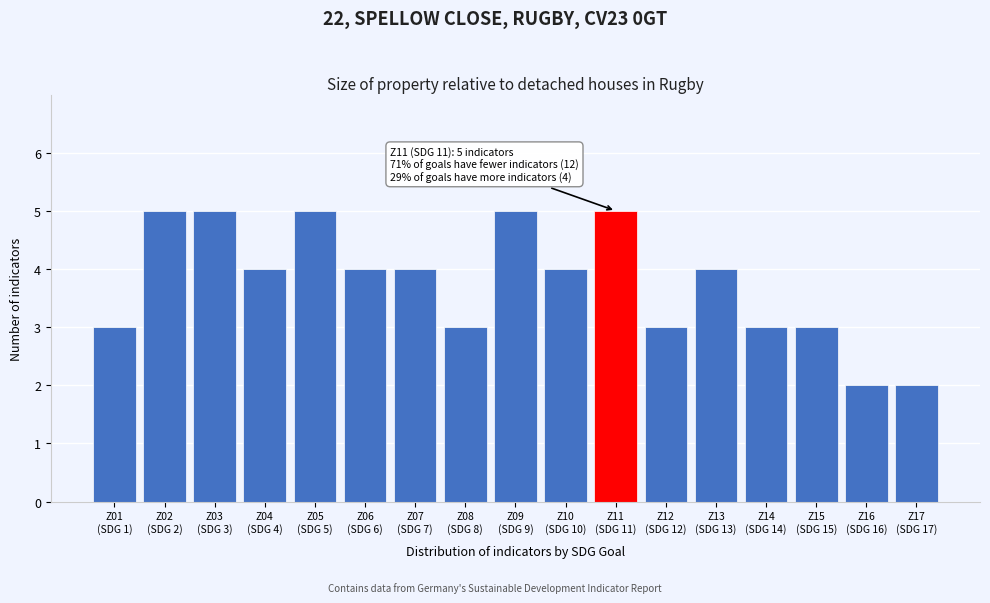

Reading left to right, what are all the values shown in this chart?

3	5	5	4	5	4	4	3	5	4	5	3	4	3	3	2	2